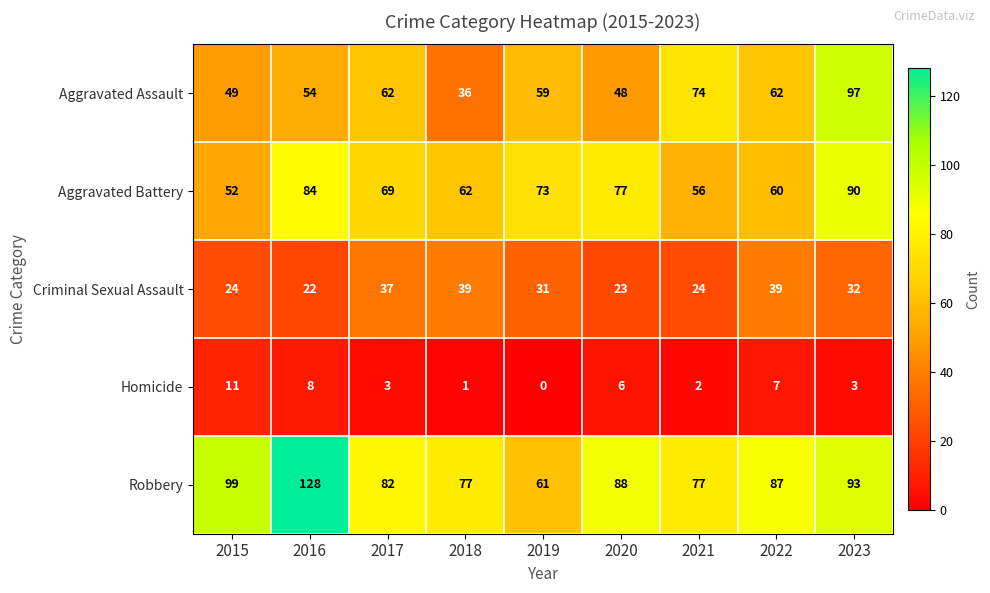

Rank the categories by Aggravated Battery value from lowest to highest.

2015, 2021, 2022, 2018, 2017, 2019, 2020, 2016, 2023